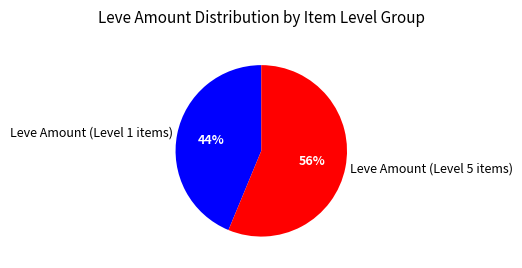

Does any single category account for the majority?

Yes